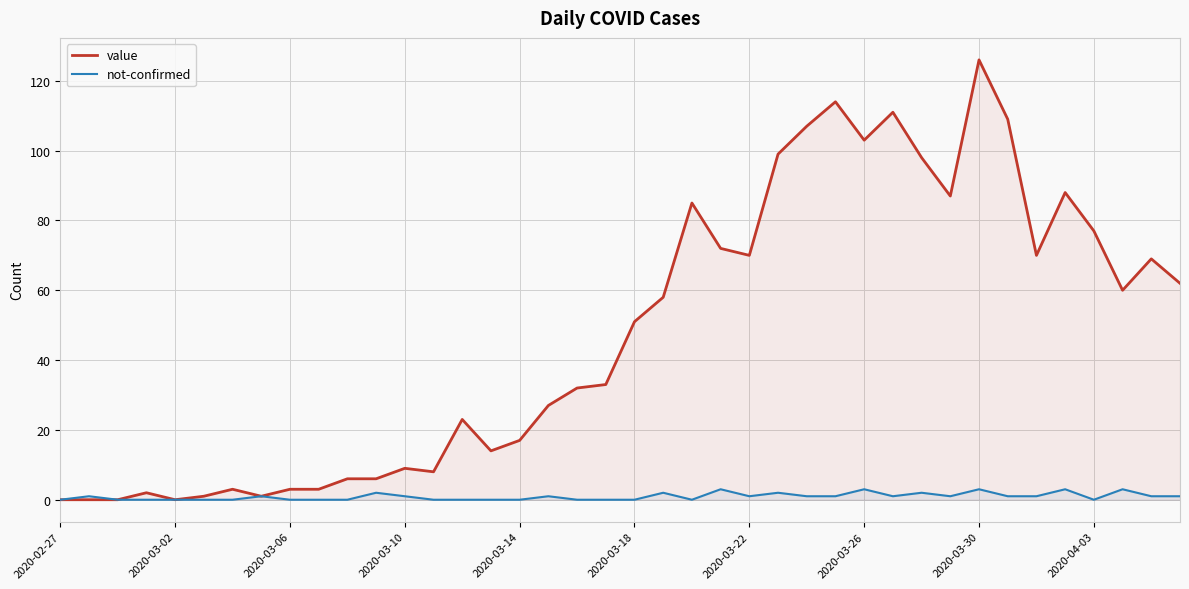

Which series has the largest total across all categories?

value